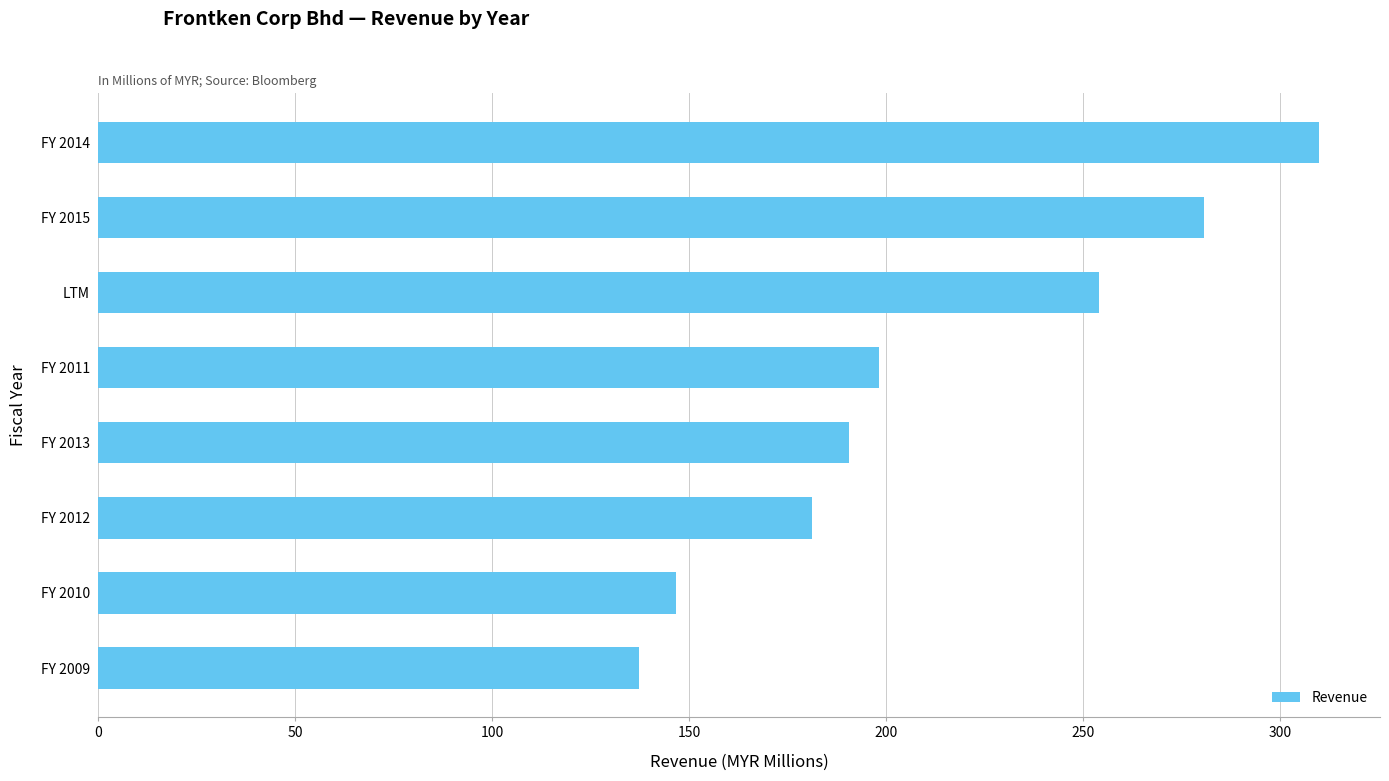

What is the maximum value shown in the chart?

309.8